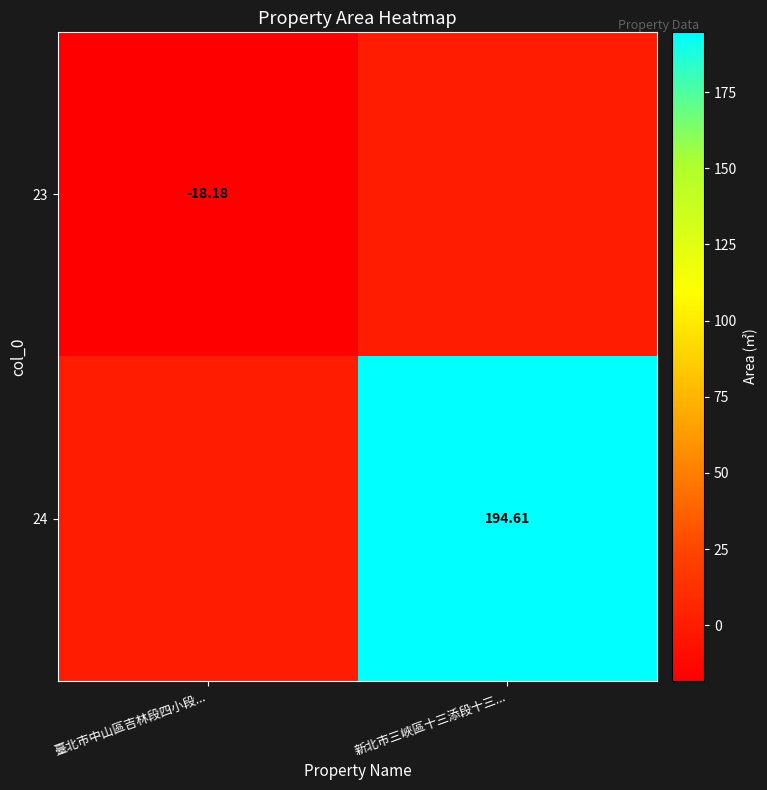

At which category is the sum across all series the highest?

新北市三峽區十三添段十三...